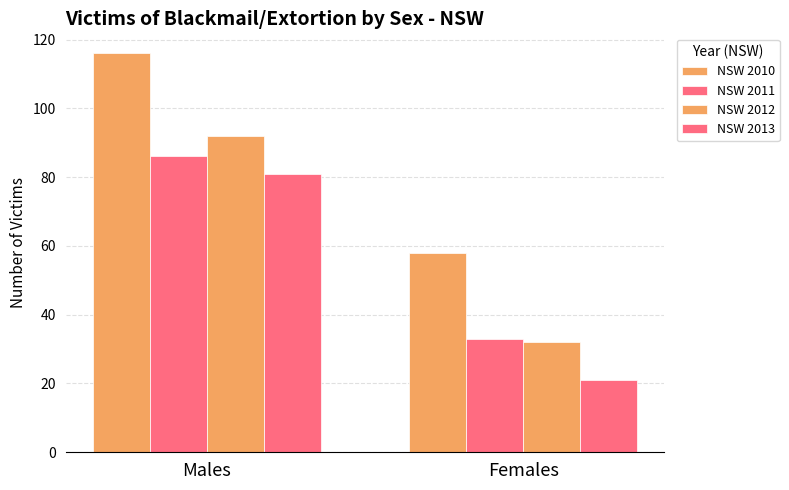

How many data points in NSW 2011 are less than 86?

1